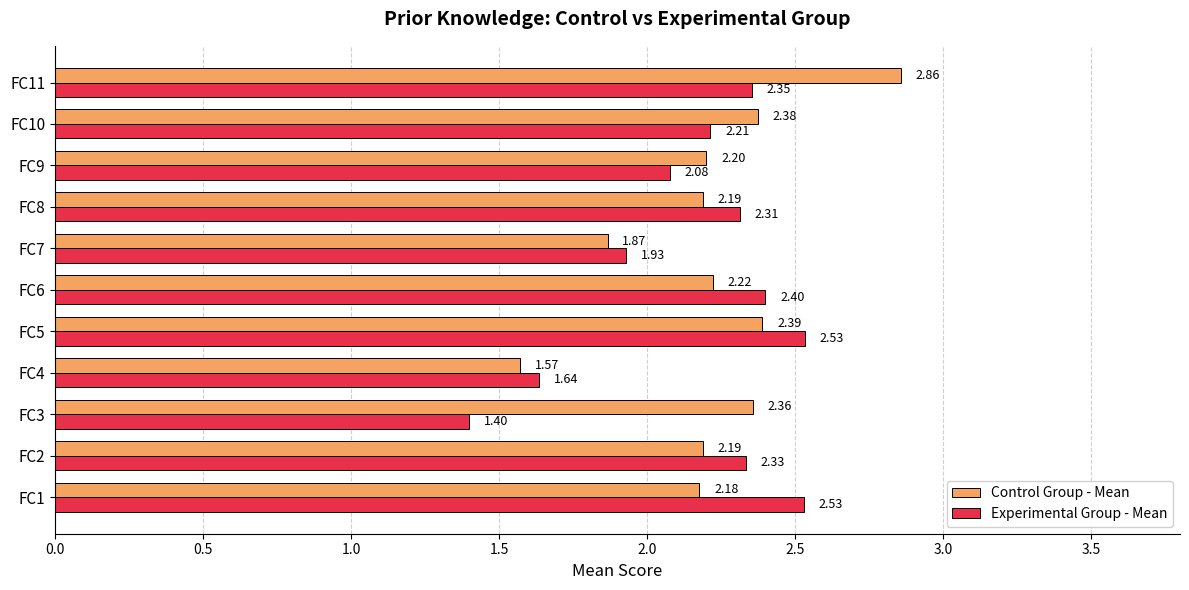

Rank the series at FC10 from highest to lowest value.

Control Group - Mean, Experimental Group - Mean